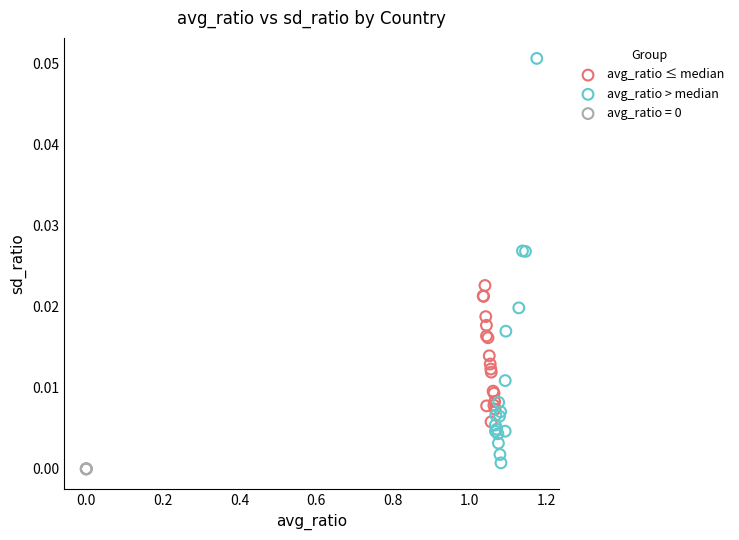

Which series contains the highest Y value?

avg_ratio > median